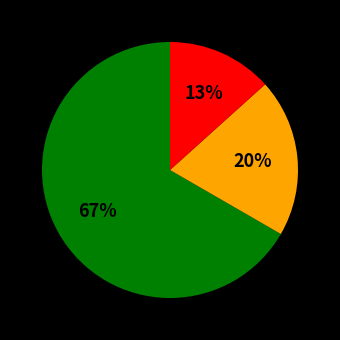

To the nearest percent, what is the average slice percentage?

33%